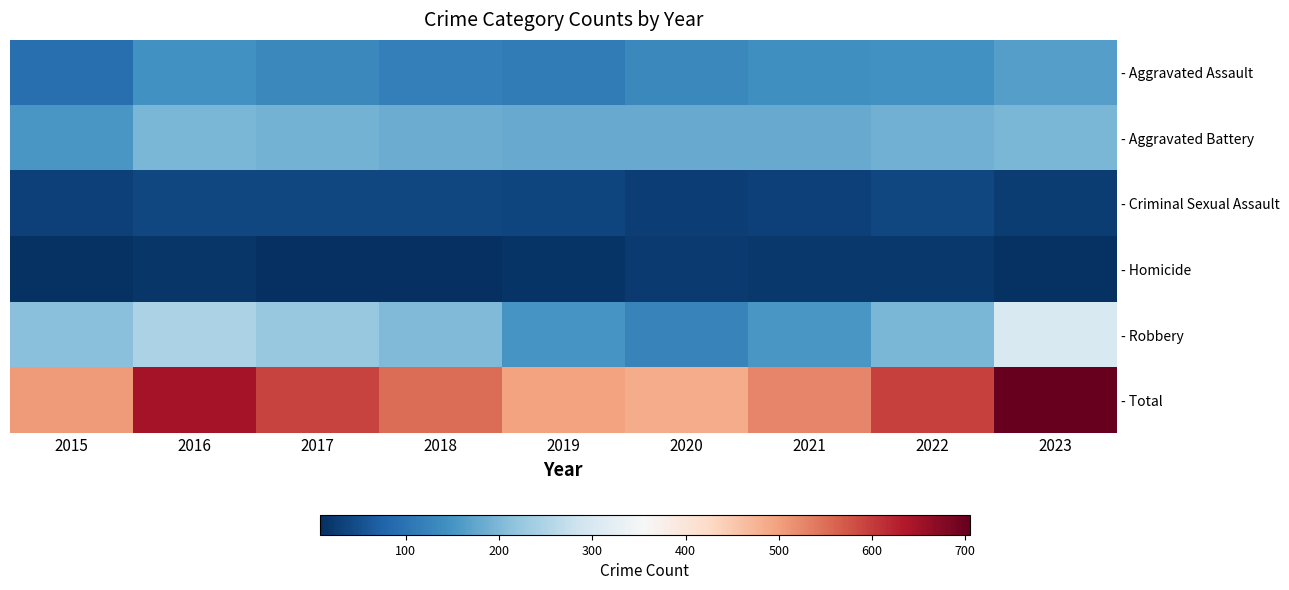

At which category does the chart reach its peak across all series?

2023